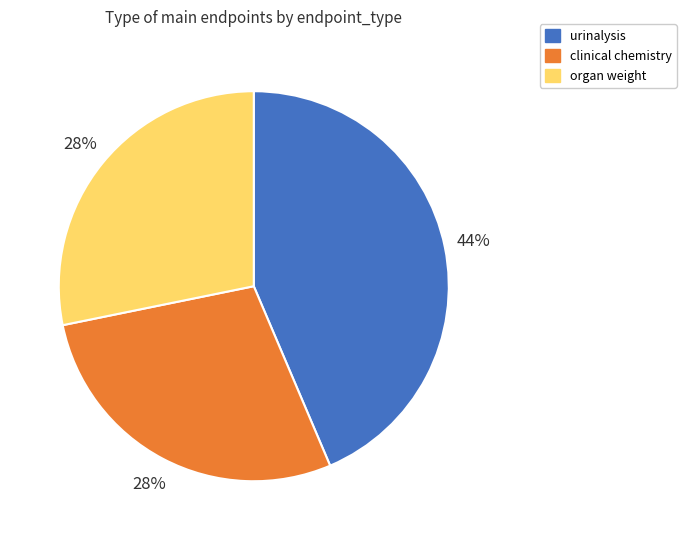

Approximately how many times larger is the value at organ weight compared to clinical chemistry?

1.0